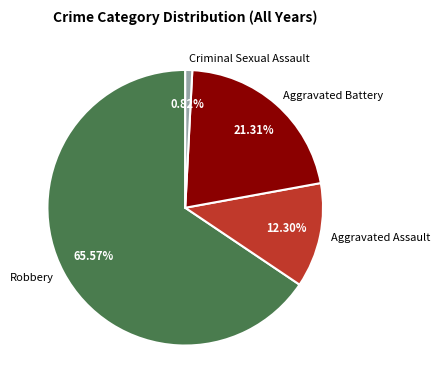

To the nearest percent, what is the difference between the largest and smallest slice percentages?

65%